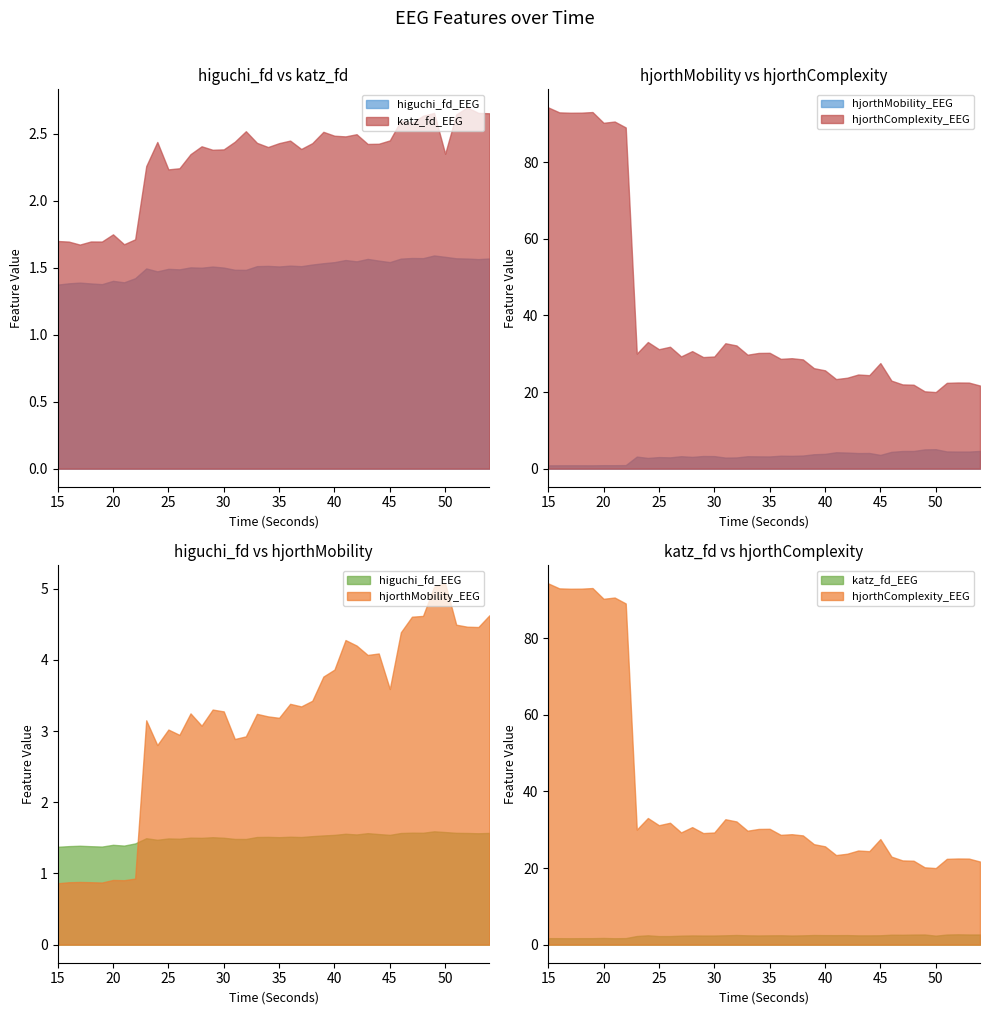

Reading left to right, extract all data points from this chart.

higuchi_fd_EEG: 15=1.4	16=1.4	17=1.4	18=1.4	19=1.4	20=1.4	21=1.4	22=1.4	23=1.5	24=1.5	25=1.5	26=1.5	27=1.5	28=1.5	29=1.5	30=1.5	31=1.5	32=1.5	33=1.5	34=1.5	35=1.5	36=1.5	37=1.5	38=1.5	39=1.5	40=1.5	41=1.6	42=1.5	43=1.6	44=1.6	45=1.5	46=1.6	47=1.6	48=1.6	49=1.6	50=1.6	51=1.6	52=1.6	53=1.6	54=1.6
katz_fd_EEG: 15=1.7	16=1.7	17=1.7	18=1.7	19=1.7	20=1.7	21=1.7	22=1.7	23=2.3	24=2.4	25=2.2	26=2.2	27=2.3	28=2.4	29=2.4	30=2.4	31=2.4	32=2.5	33=2.4	34=2.4	35=2.4	36=2.4	37=2.4	38=2.4	39=2.5	40=2.5	41=2.5	42=2.5	43=2.4	44=2.4	45=2.5	46=2.6	47=2.6	48=2.6	49=2.7	50=2.4	51=2.6	52=2.7	53=2.7	54=2.7
hjorthMobility_EEG: 15=0.9	16=0.9	17=0.9	18=0.9	19=0.9	20=0.9	21=0.9	22=0.9	23=3.2	24=2.8	25=3.0	26=2.9	27=3.2	28=3.1	29=3.3	30=3.3	31=2.9	32=2.9	33=3.2	34=3.2	35=3.2	36=3.4	37=3.3	38=3.4	39=3.8	40=3.9	41=4.3	42=4.2	43=4.1	44=4.1	45=3.6	46=4.4	47=4.6	48=4.6	49=5.0	50=5.1	51=4.5	52=4.5	53=4.5	54=4.6
hjorthComplexity_EEG: 15=94.3	16=93.0	17=92.9	18=92.9	19=93.1	20=90.3	21=90.6	22=89.1	23=30.0	24=33.1	25=31.2	26=31.8	27=29.3	28=30.7	29=29.1	30=29.3	31=32.7	32=32.2	33=29.7	34=30.2	35=30.2	36=28.7	37=28.8	38=28.5	39=26.2	40=25.7	41=23.4	42=23.7	43=24.6	44=24.4	45=27.6	46=23.0	47=22.0	48=21.9	49=20.2	50=20.0	51=22.4	52=22.5	53=22.5	54=21.7